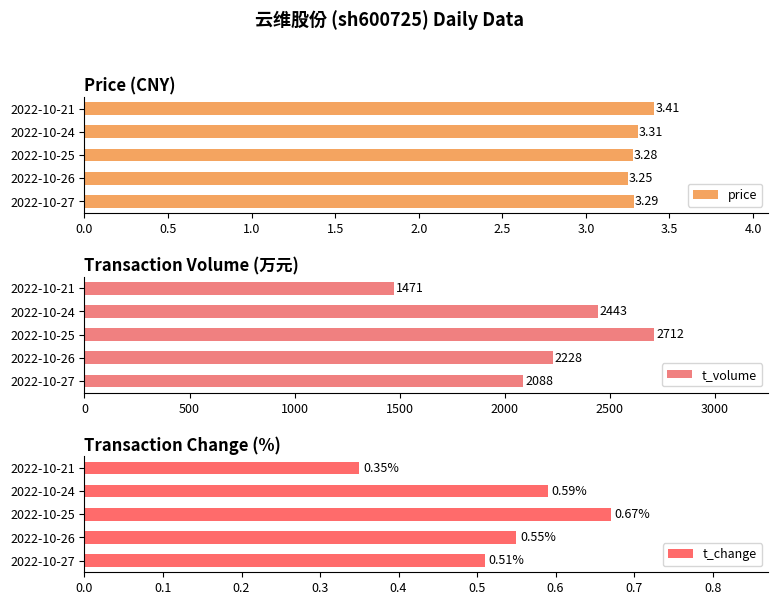

What is the sum of all price values?

16.5